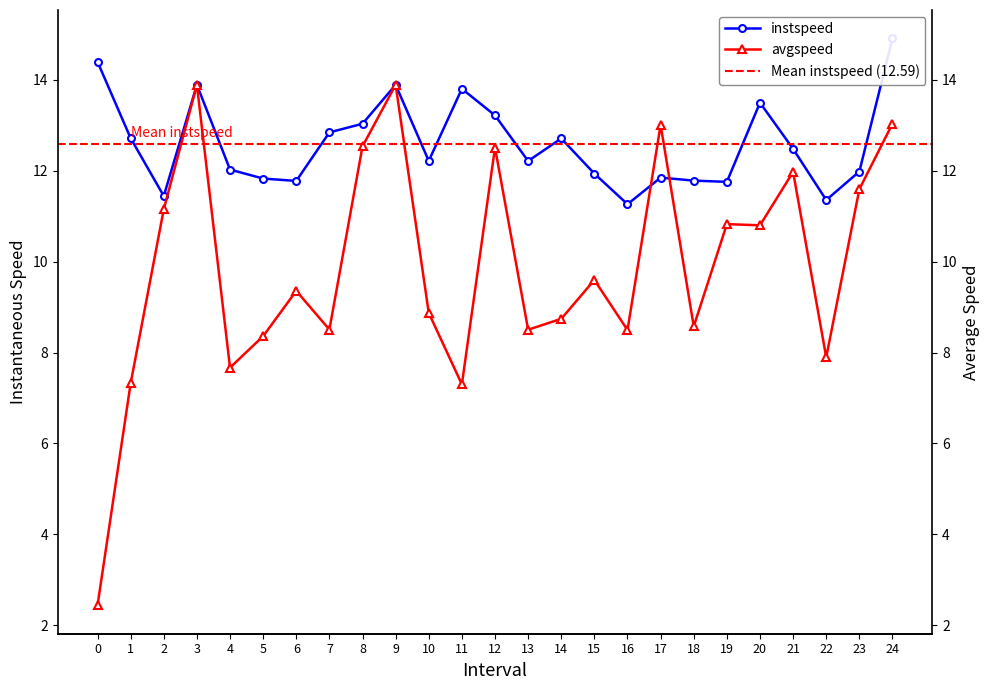

What is the maximum value for instspeed?

14.9